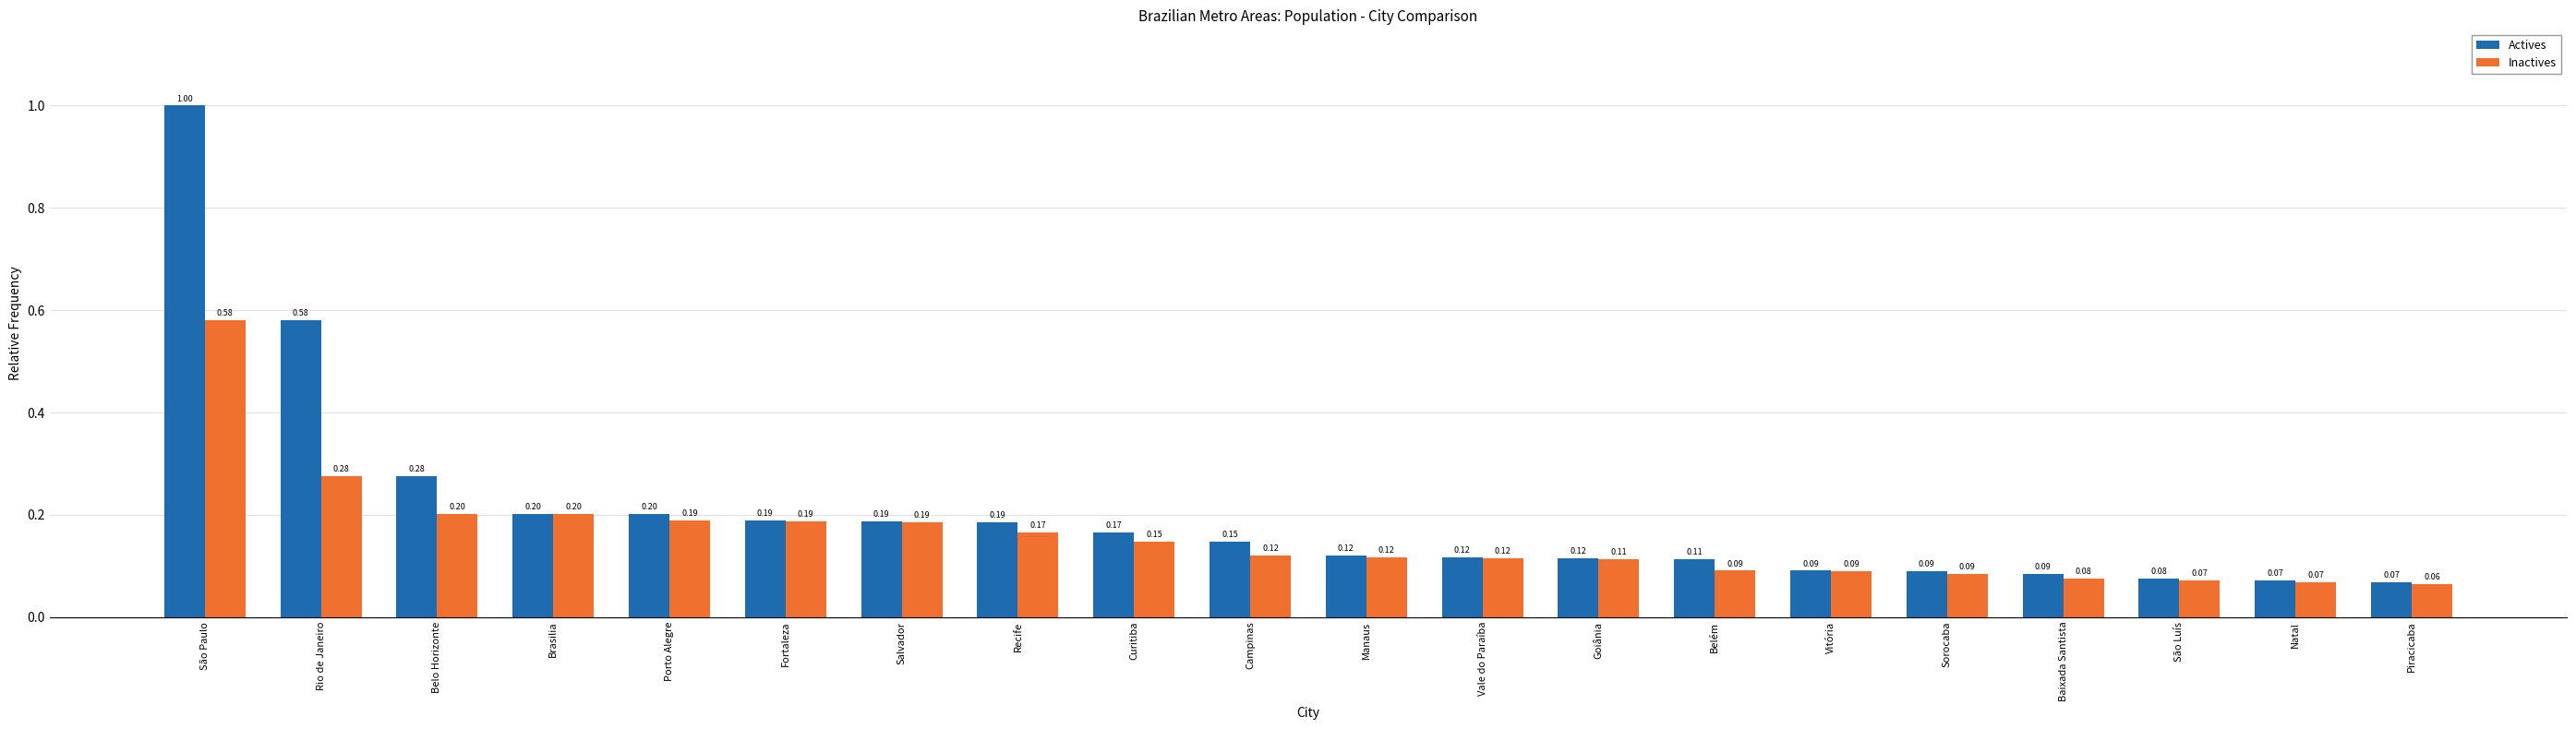

At how many categories does at least one series exceed 0?

20